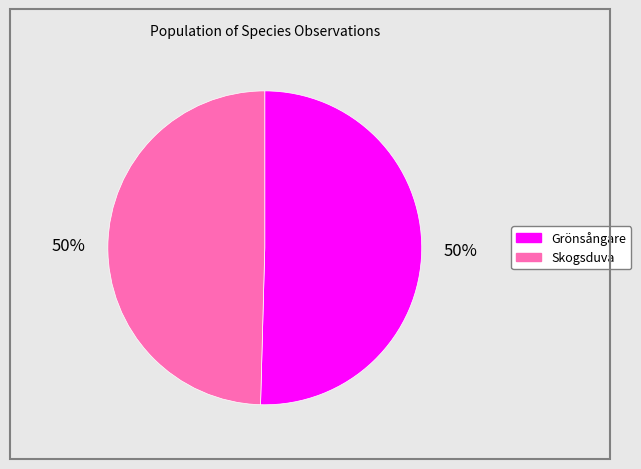

To the nearest percent, what is the average slice percentage?

50%